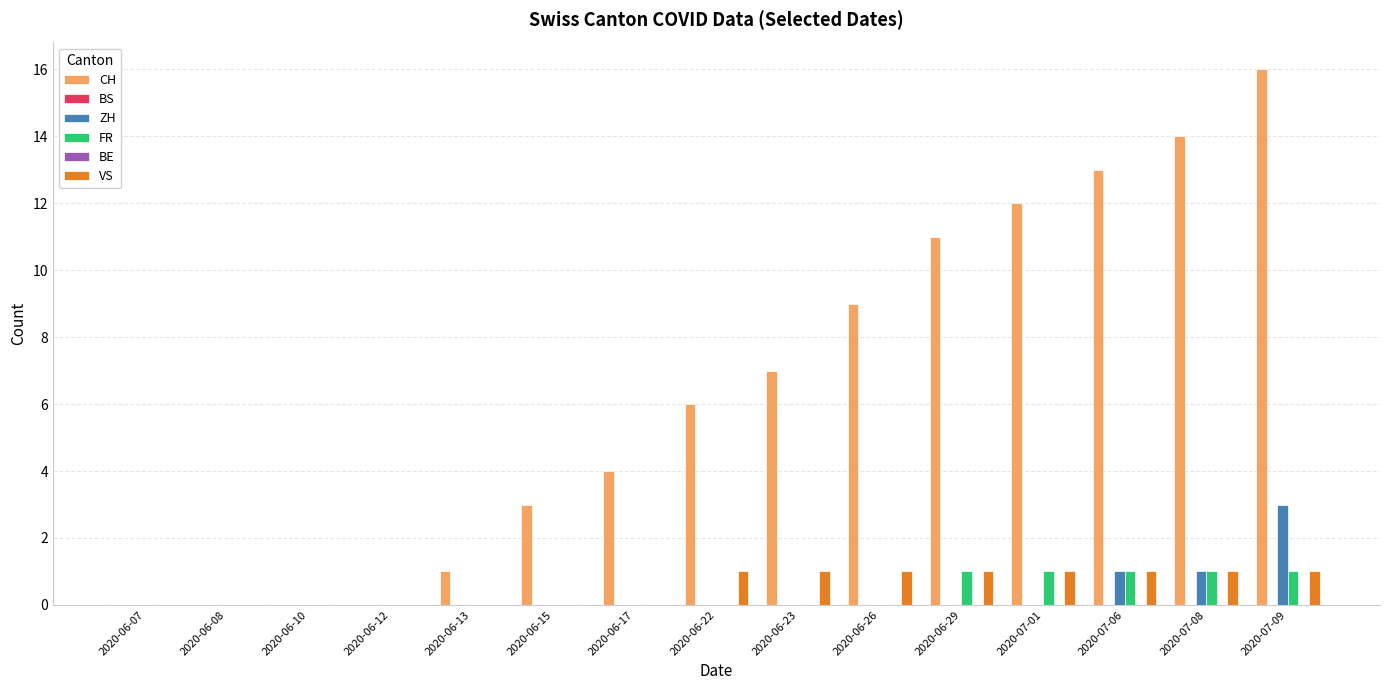

How many values in the VS series are below 1?

7